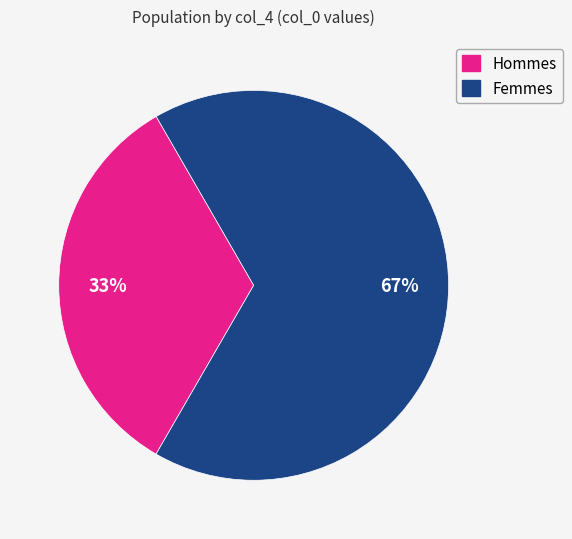

To the nearest percent, what is the average slice percentage?

50%